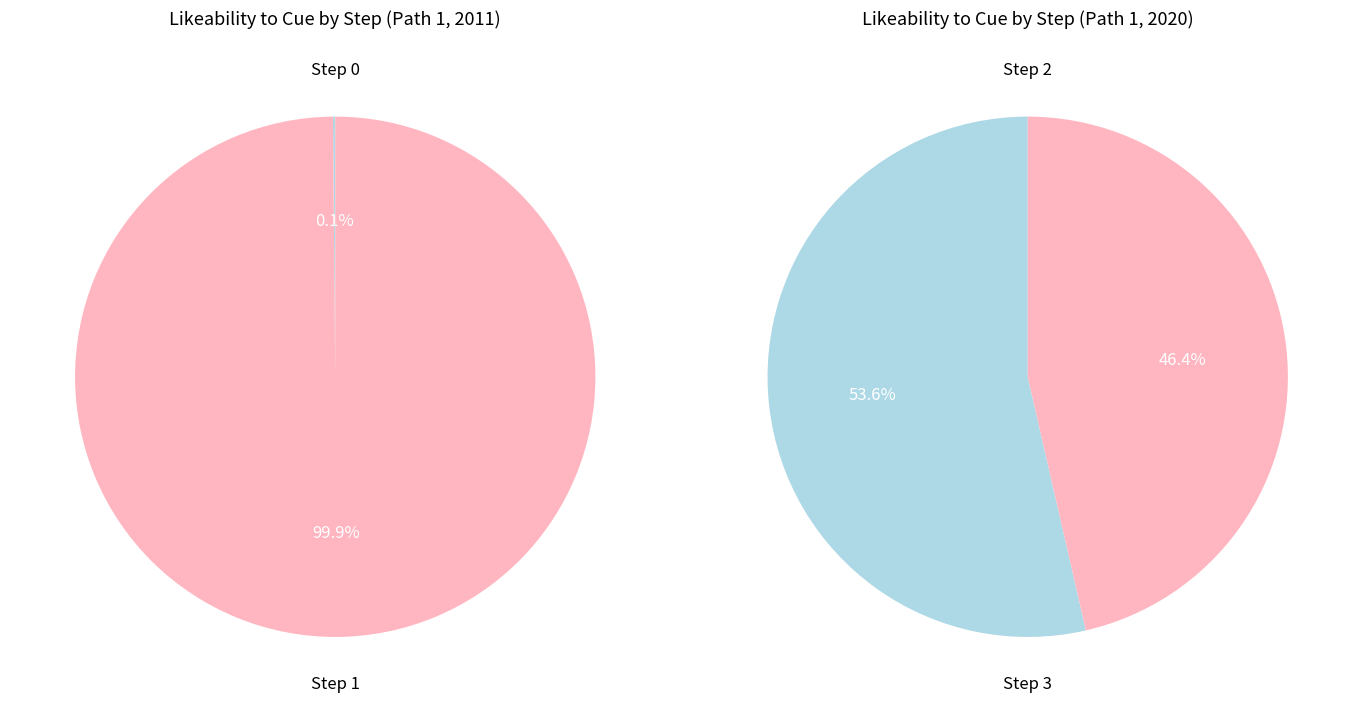

Which category has the smallest portion of the pie?

Step 0